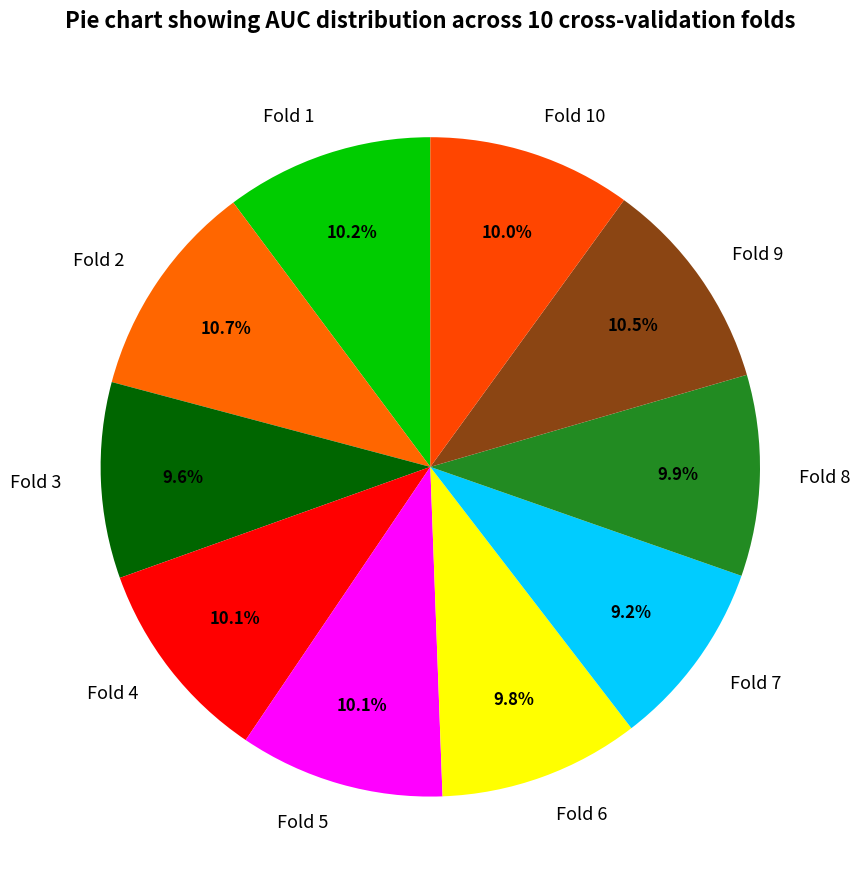

Is the sum of Fold 8 and Fold 7 greater than half?

No